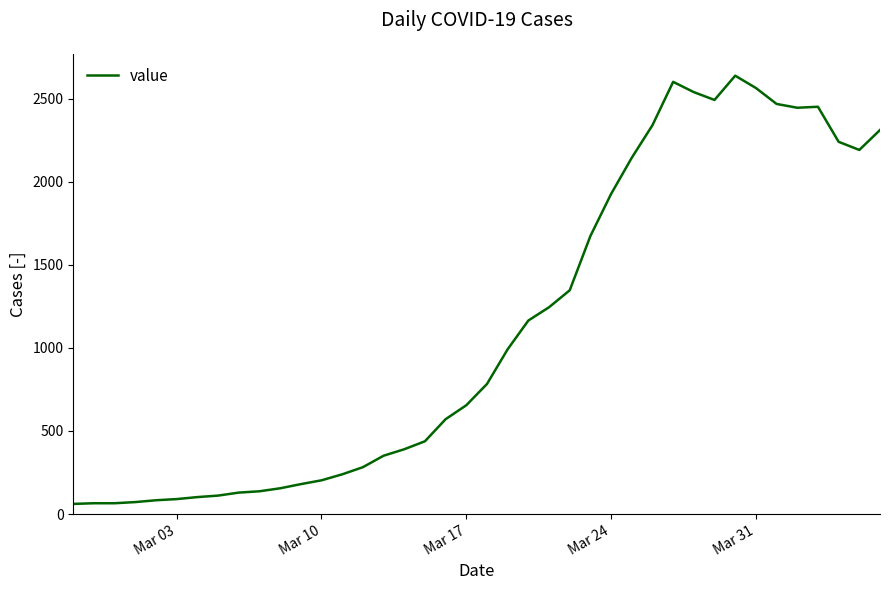

What is the smallest value displayed?

61